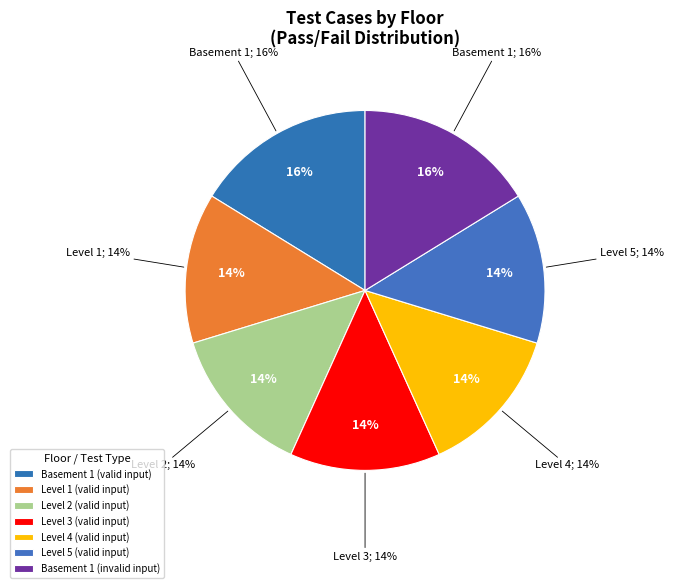

Approximately how many times larger is the value at Basement 1
(invalid input) compared to Level 5
(valid input)?

1.2